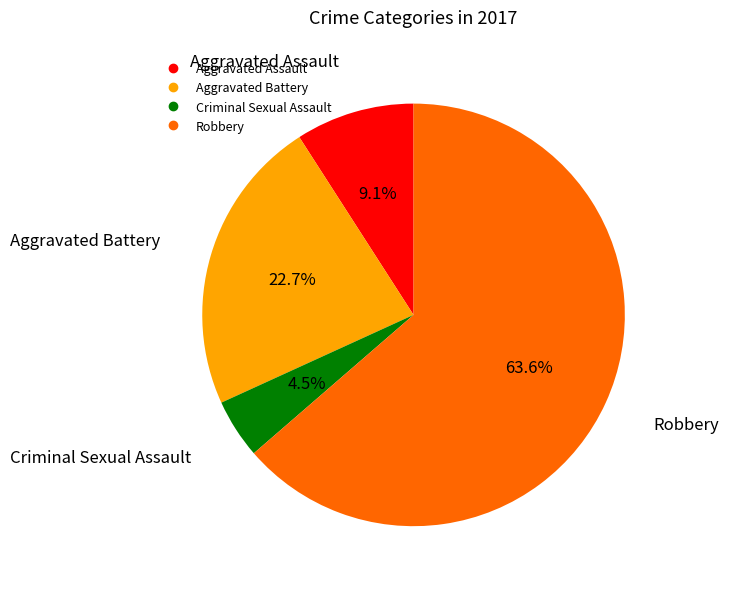

Between Criminal Sexual Assault and Aggravated Battery, which is larger?

Aggravated Battery